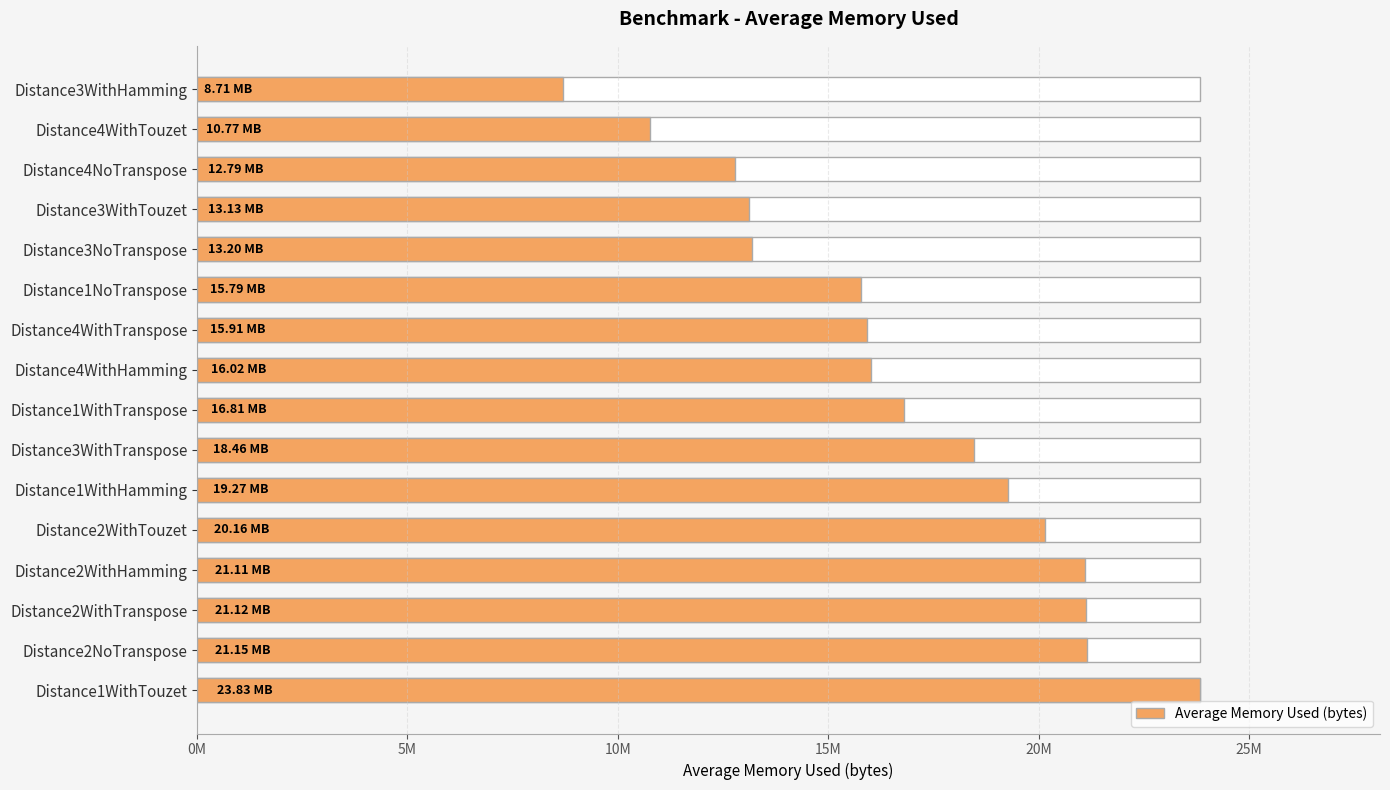

What is the sum of all values?

268222888.9